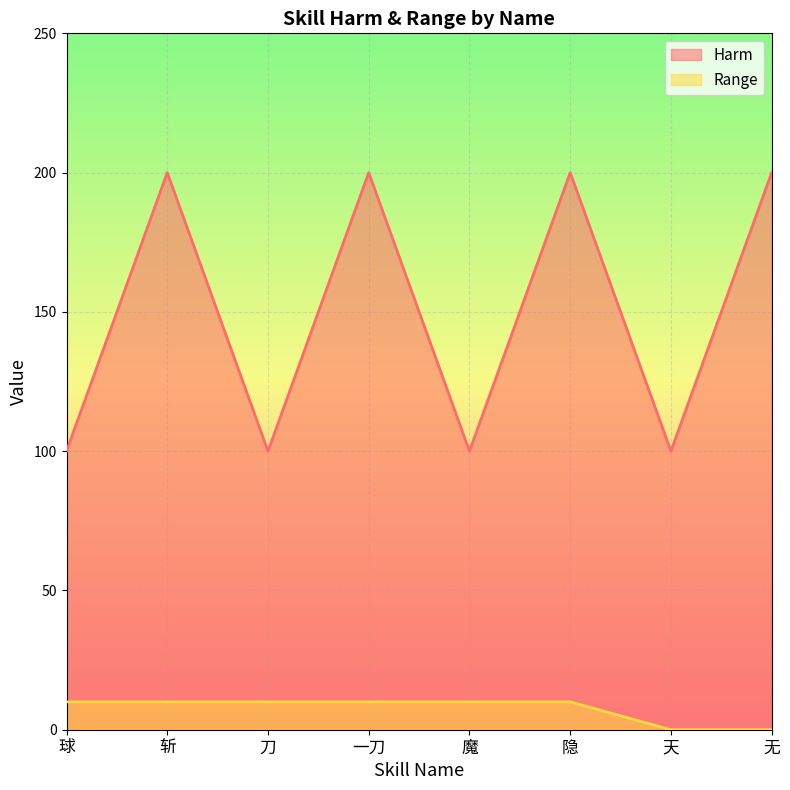

True or false: Harm and Range cross at least once.

False